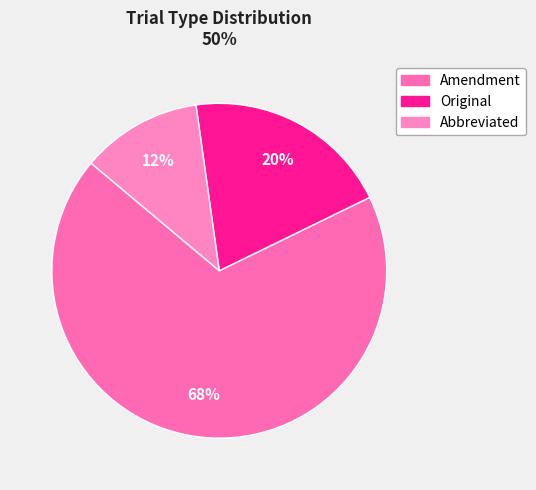

Count the number of slices in the pie.

3